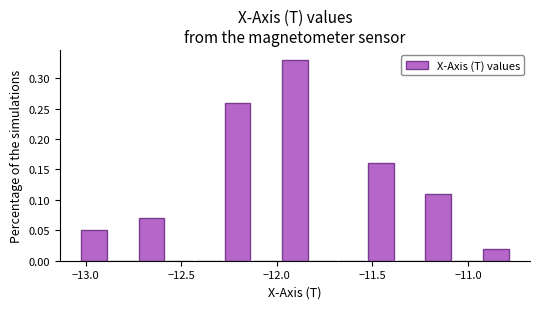

Around what value on the x-axis is the tallest bar? Give the approximate position of its centre, as read against the axis.

-11.90